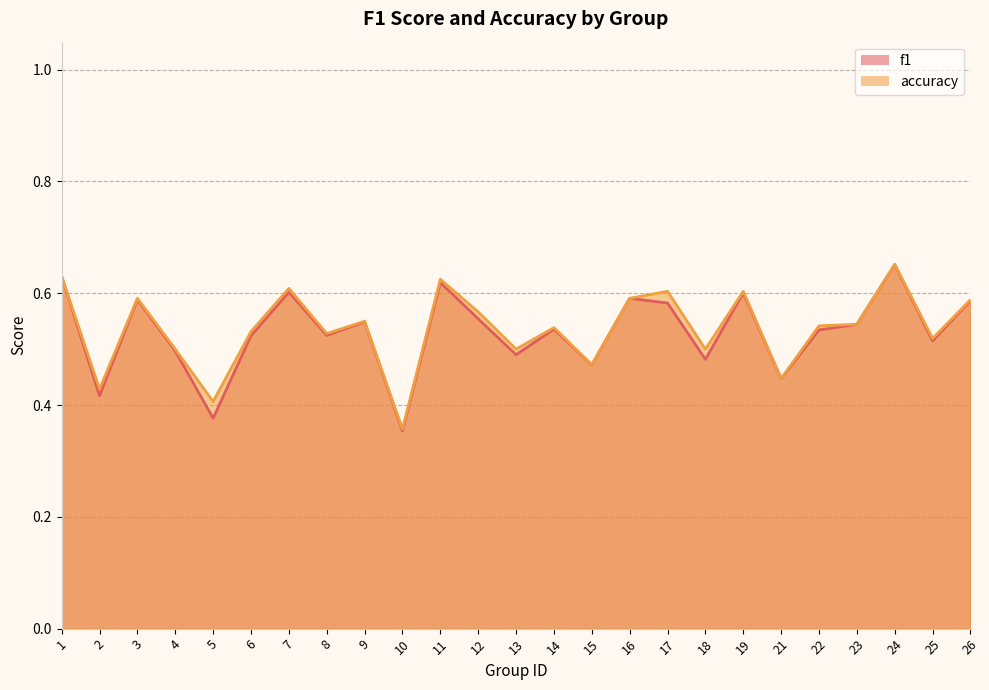

True or false: accuracy and f1 intersect in this chart.

False